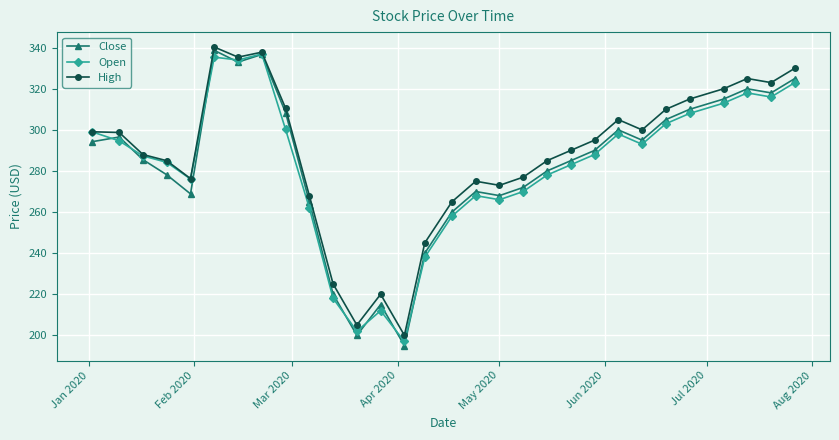

What is the maximum value shown in the chart?

340.3